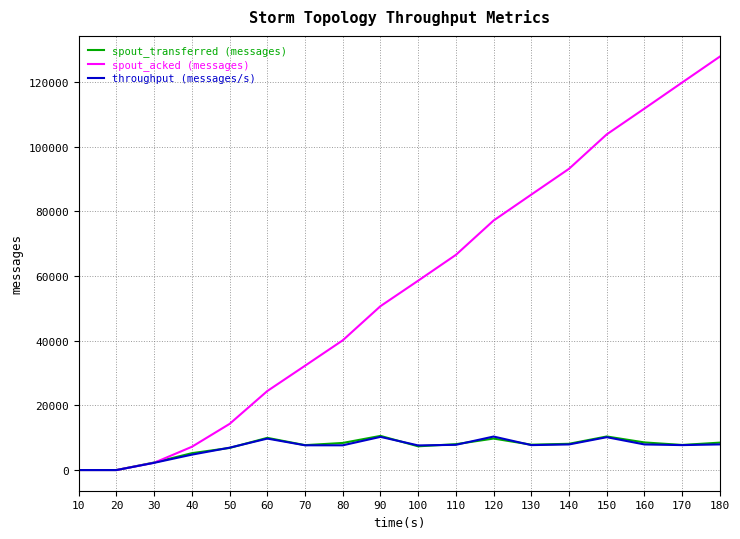

What is the maximum value for spout_transferred (messages)?

10560